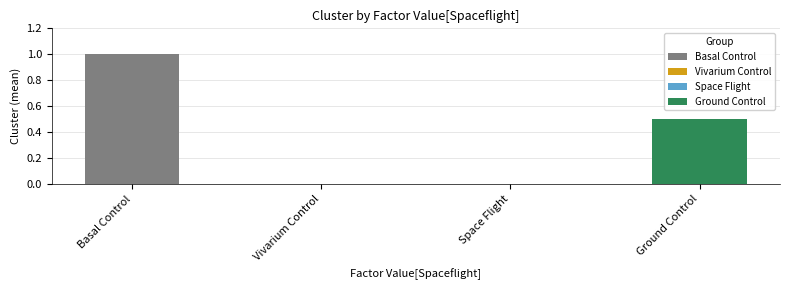

At which category does the chart reach its peak across all series?

Basal Control